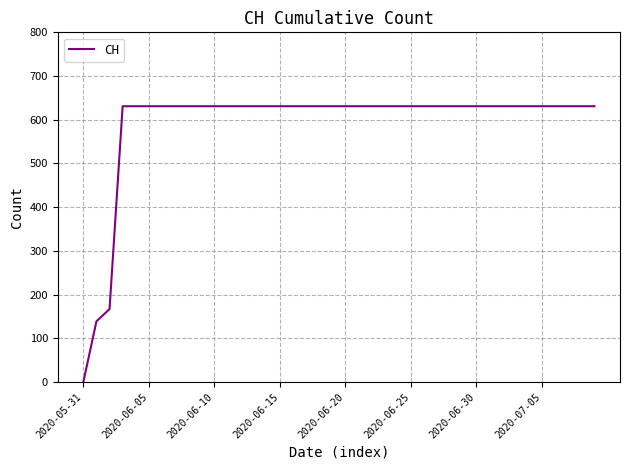

What is the maximum value shown in the chart?

631